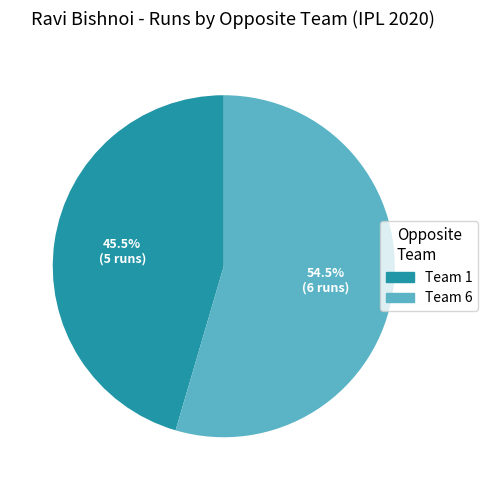

Is there any slice that represents more than half of the pie?

Yes